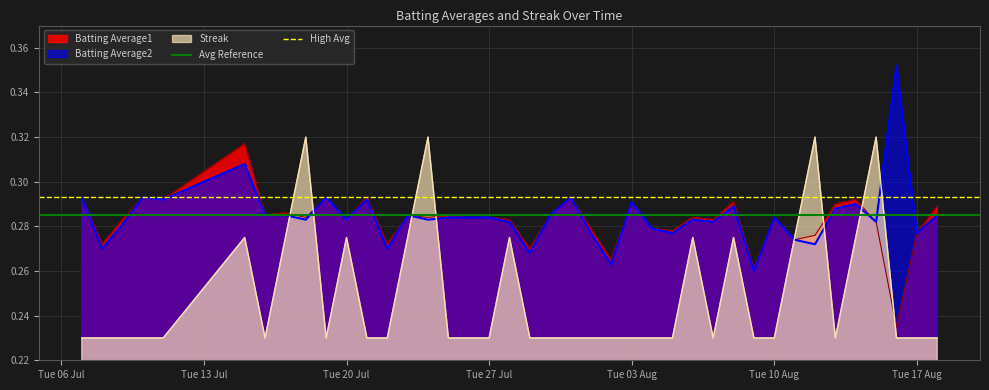

Which has a higher value, Tue 13 Jul or Tue 06 Jul?

Tue 13 Jul